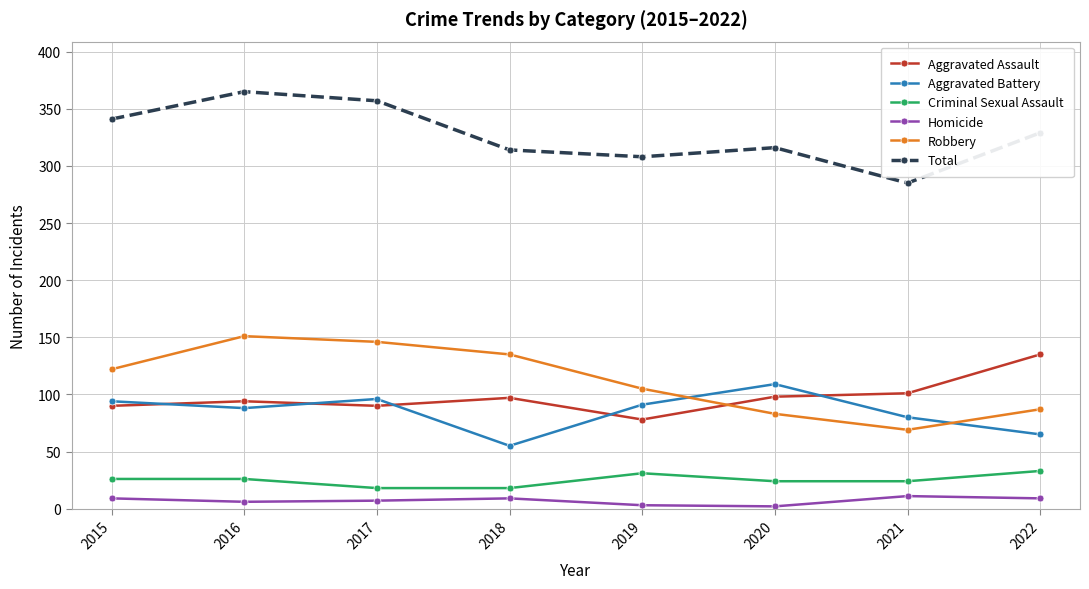

True or false: Criminal Sexual Assault has more than 0 points higher than both neighbors.

True